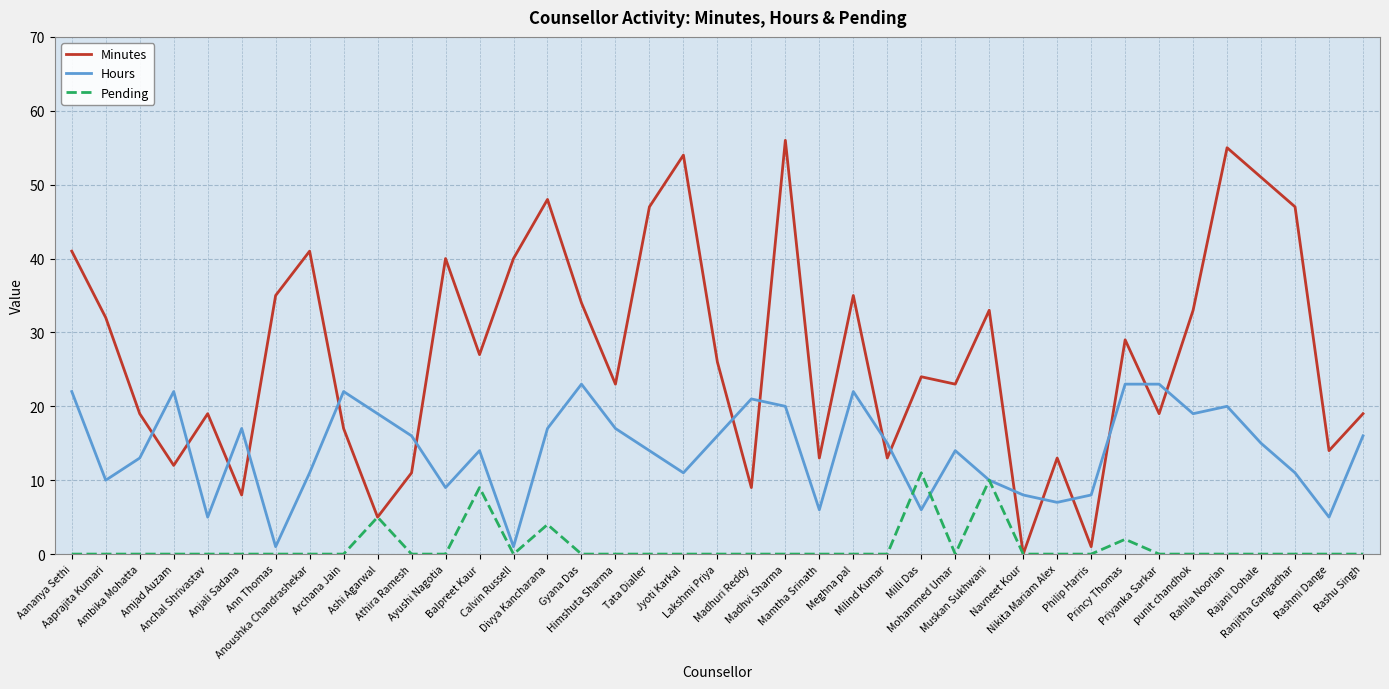

Which series has the widest spread of values?

Minutes